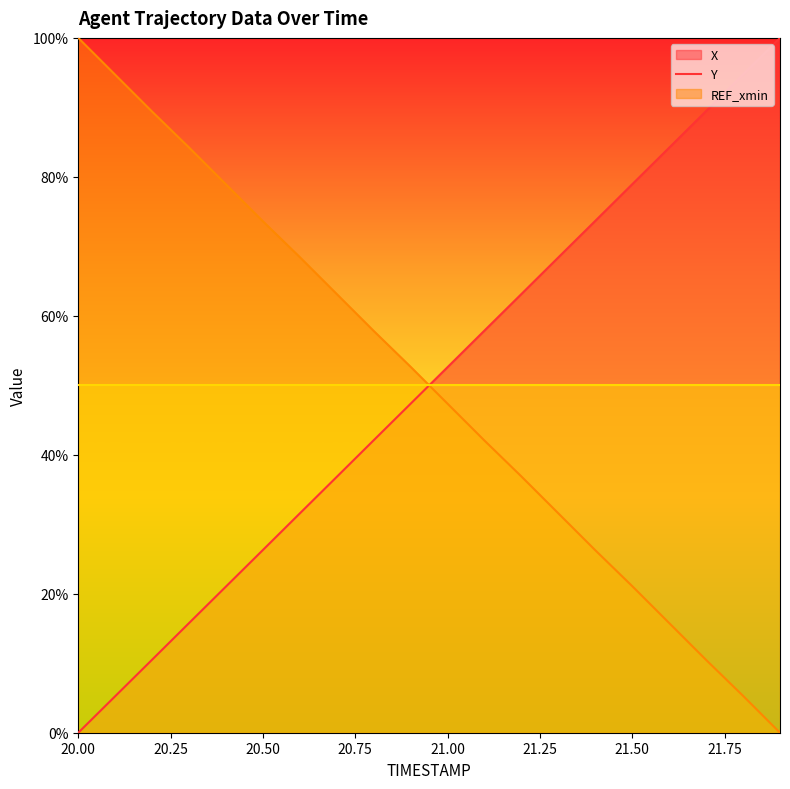

How many times do X and Y cross each other?

1